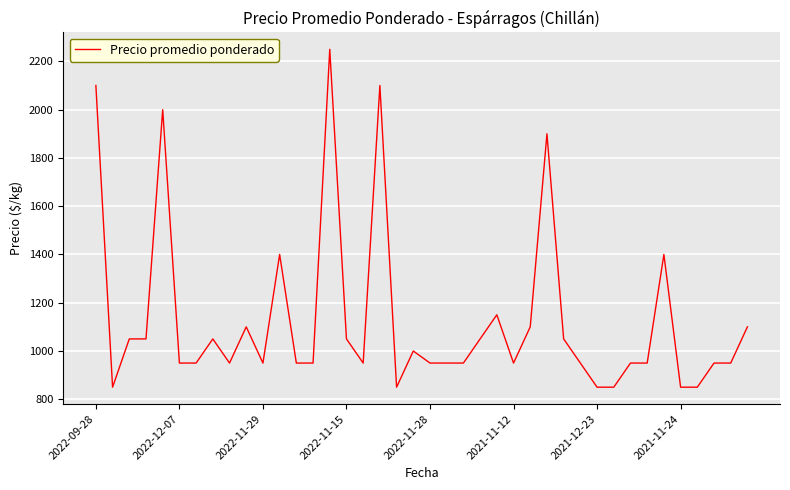

What is the difference between the maximum and minimum values?

1400